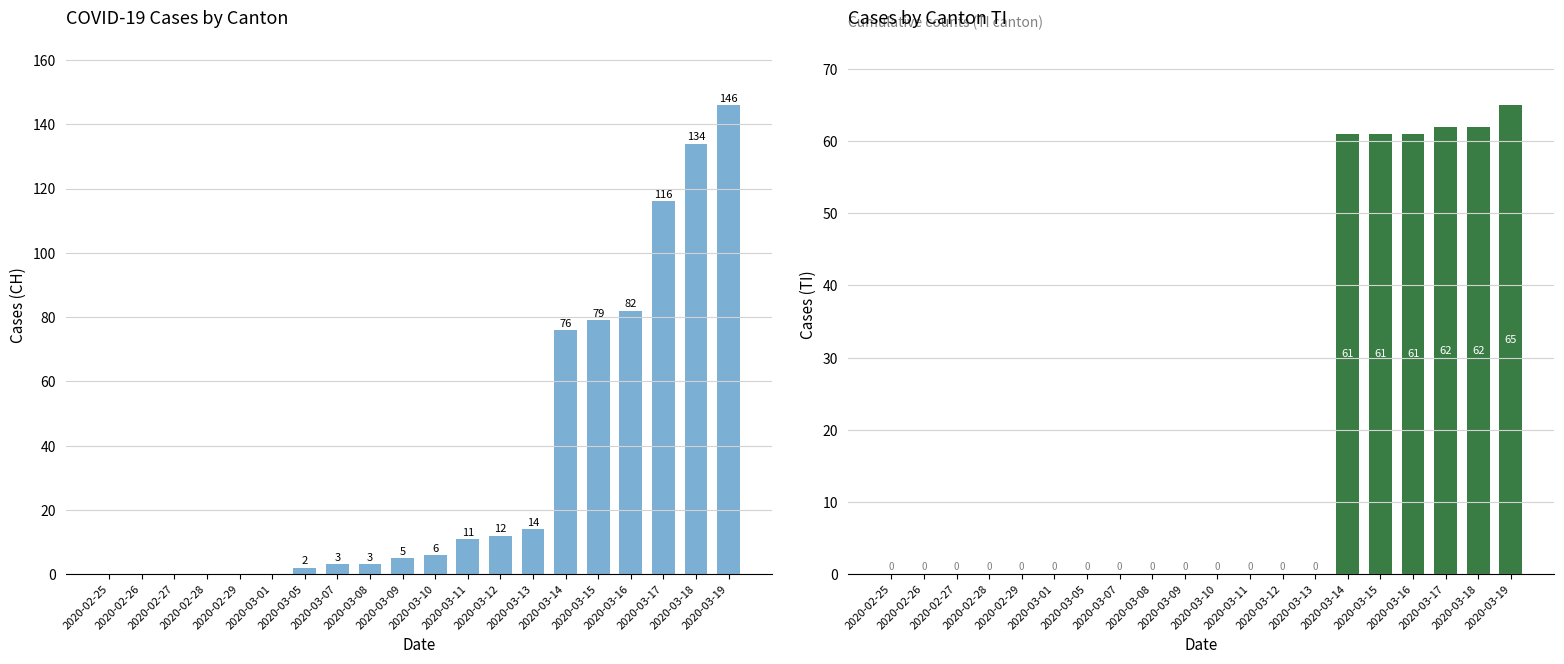

Where does the CH series first go above 6?

2020-03-11